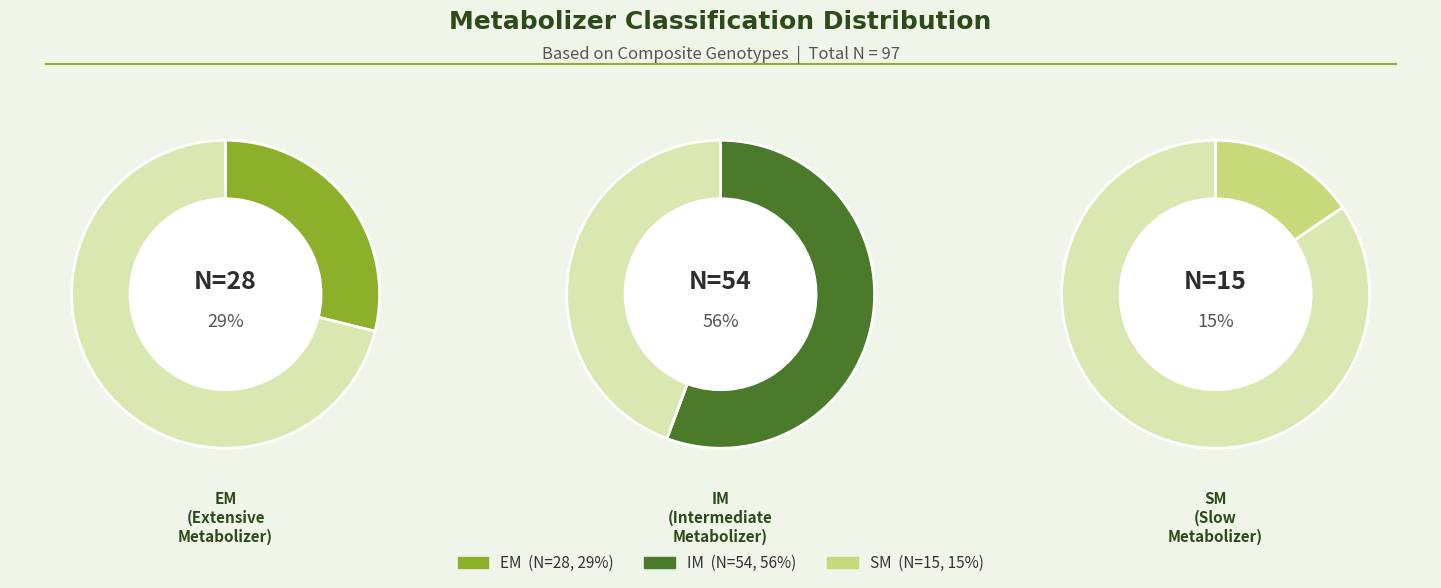

To the nearest percent, what portion does IM represent?

56%